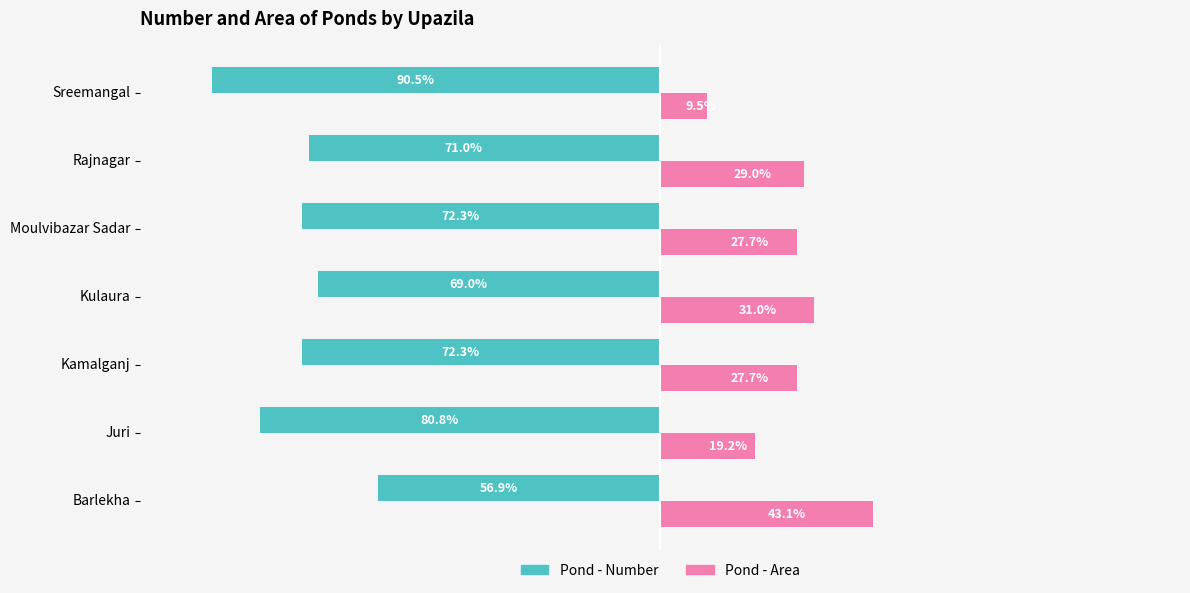

Is the value of Pond - Area at Kulaura greater than the value of Pond - Number at Moulvibazar Sadar?

Yes